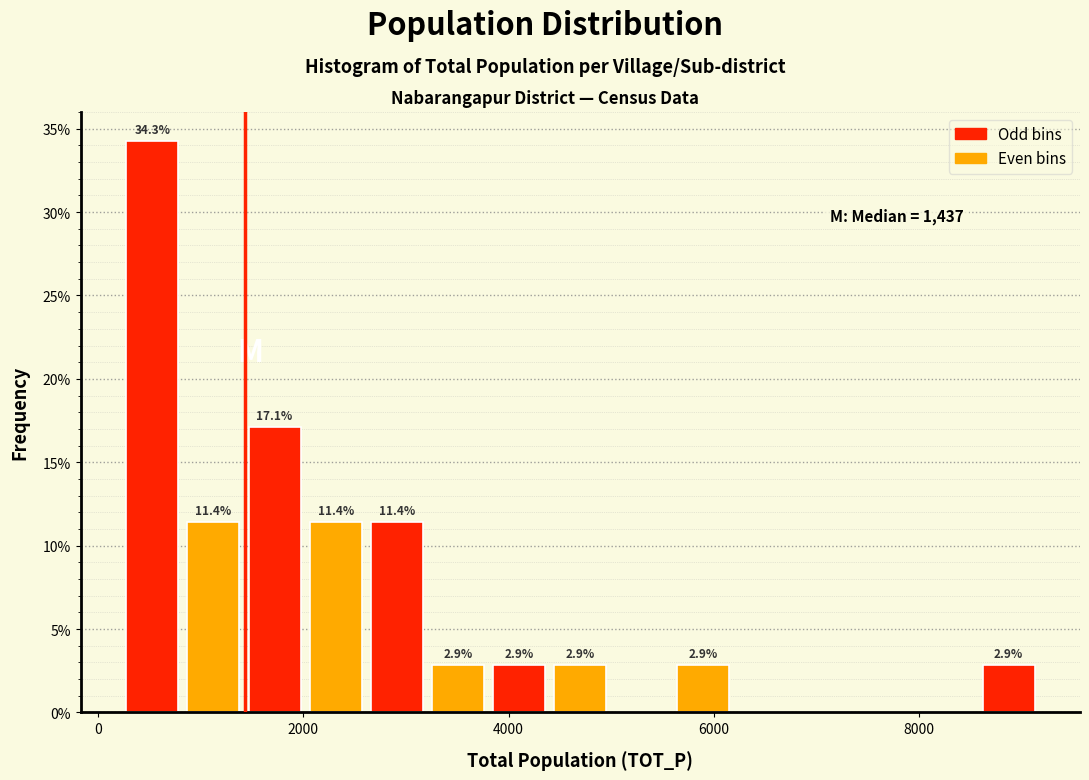

Around what value on the x-axis is the tallest bar? Give the approximate position of its centre, as read against the axis.

600